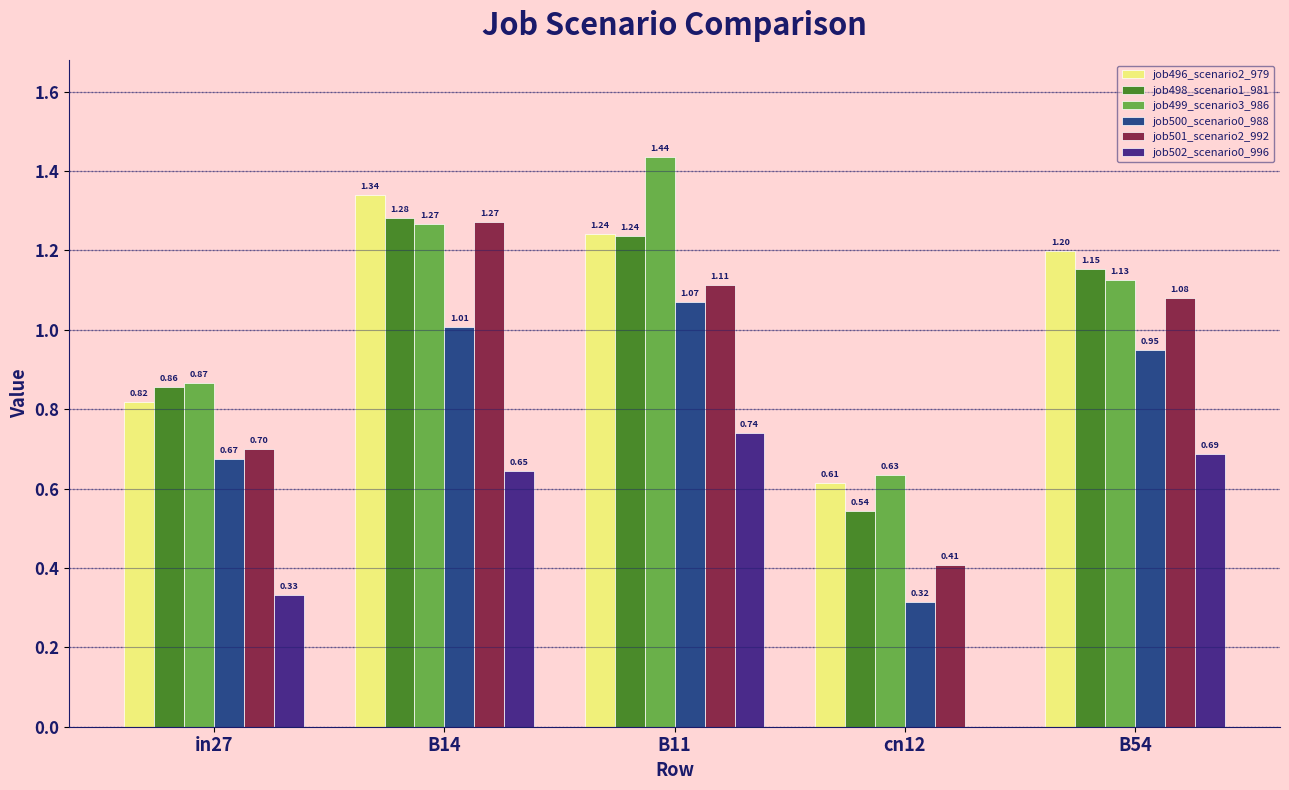

Which series changed the most between B11 and B54?

job499_scenario3_986